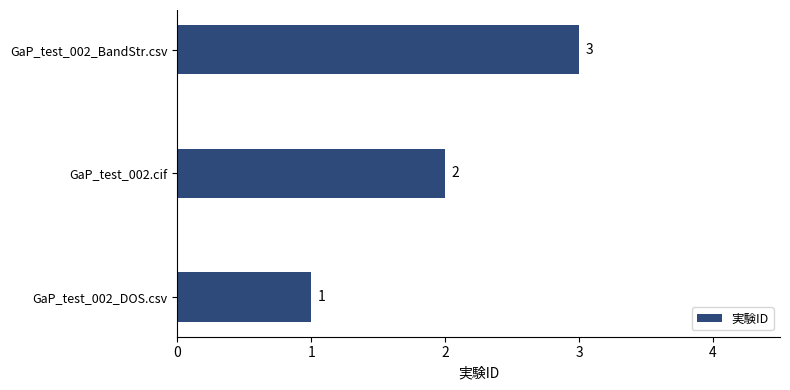

Approximately how many times larger is the value at GaP_test_002_DOS.csv compared to GaP_test_002.cif?

0.5